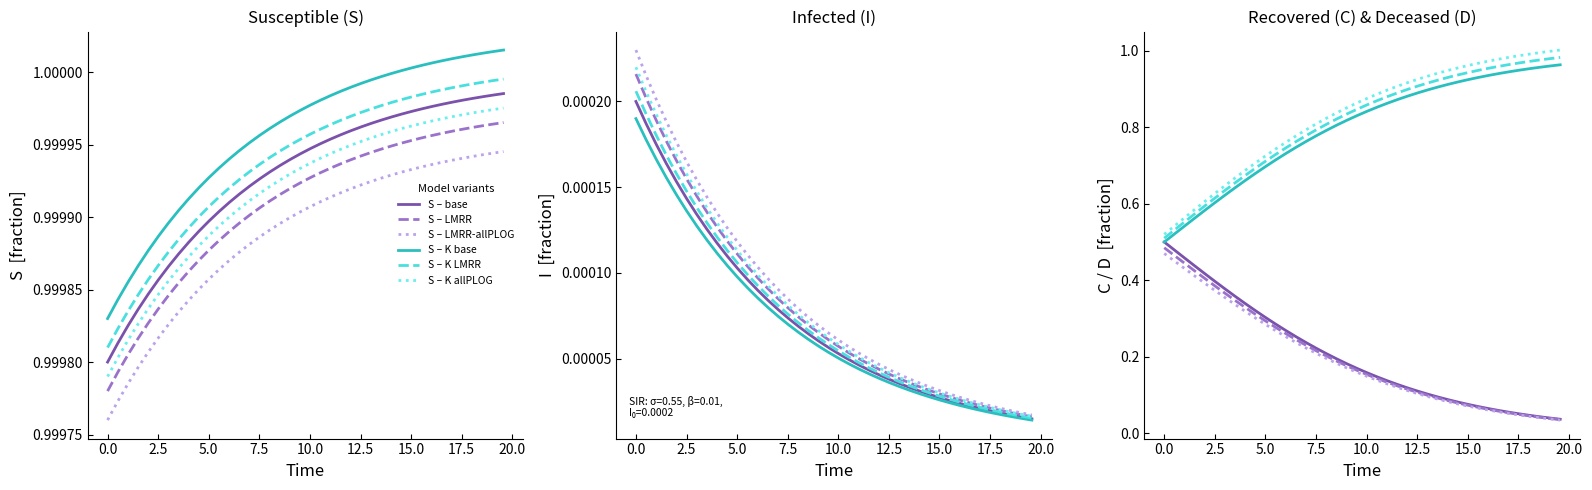

True or false: S – base and S – K allPLOG cross at least once.

False